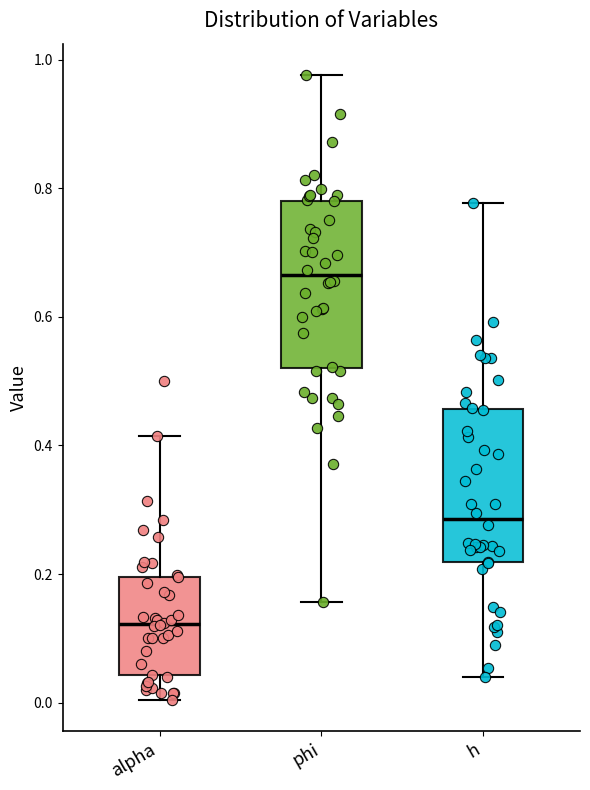

Reading left to right, read every box against the y-axis: the position of its median line, the range the box covers, and the ends of its whiskers. The values are not printed on the chart, so give them approximately, as read against the axis.

alpha: median 0.12, box 0.04 to 0.20, whiskers 0.00 to 0.42
phi: median 0.66, box 0.52 to 0.78, whiskers 0.16 to 0.98
h: median 0.28, box 0.22 to 0.46, whiskers 0.04 to 0.78